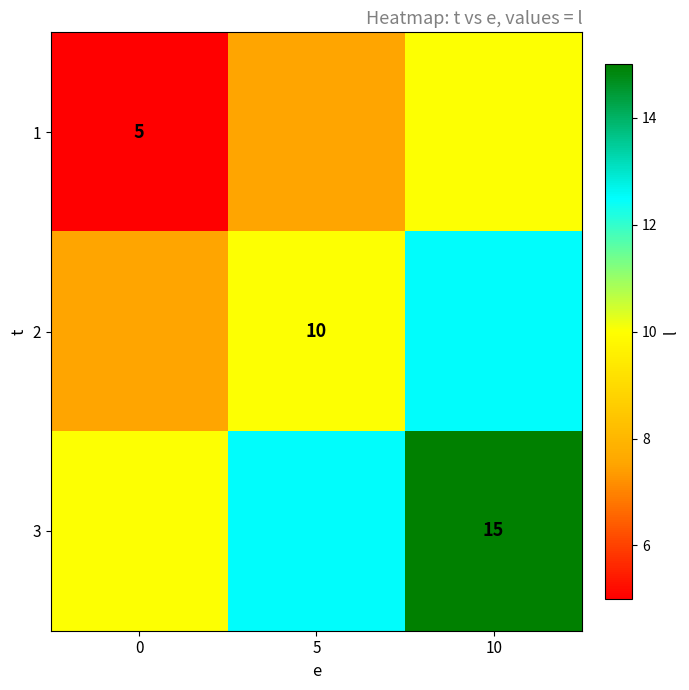

The 2 series shows 16.0 at 5. True or false?

False